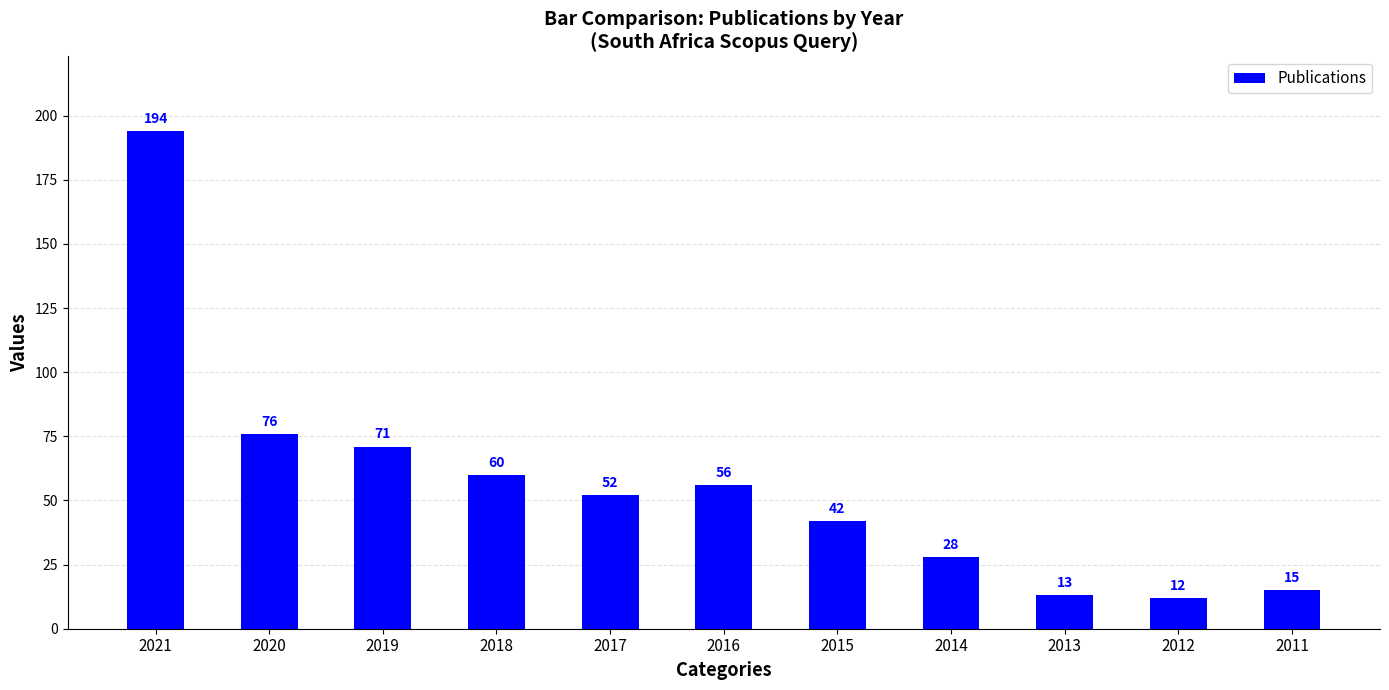

List the labels in order of value, smallest first.

2012, 2013, 2011, 2014, 2015, 2017, 2016, 2018, 2019, 2020, 2021